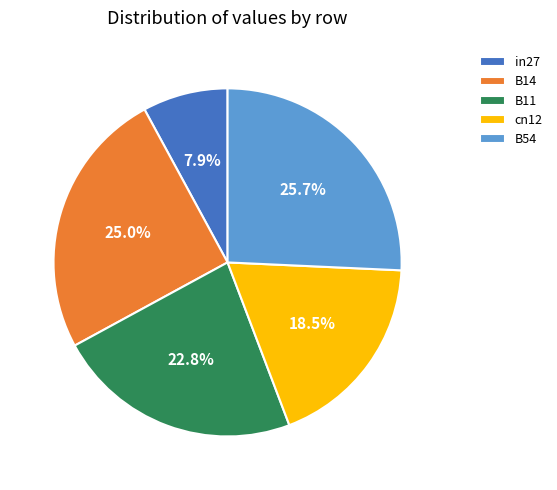

Does in27 account for over 50% of the chart?

No